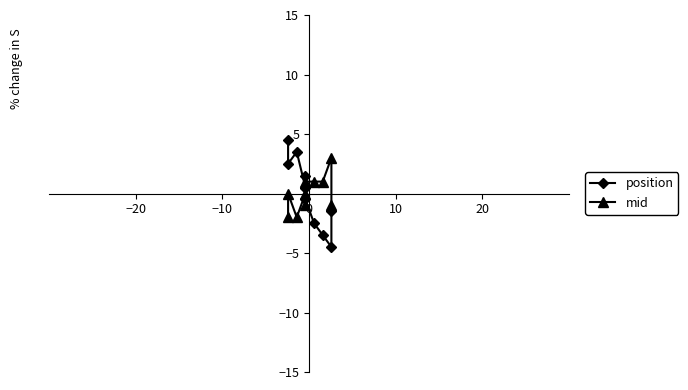

What is the maximum value shown in the chart?

4.5